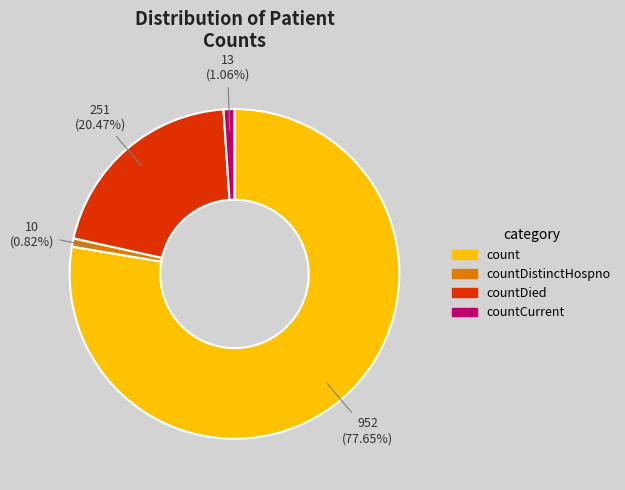

To the nearest percent, what is the difference between the largest and smallest slice percentages?

77%